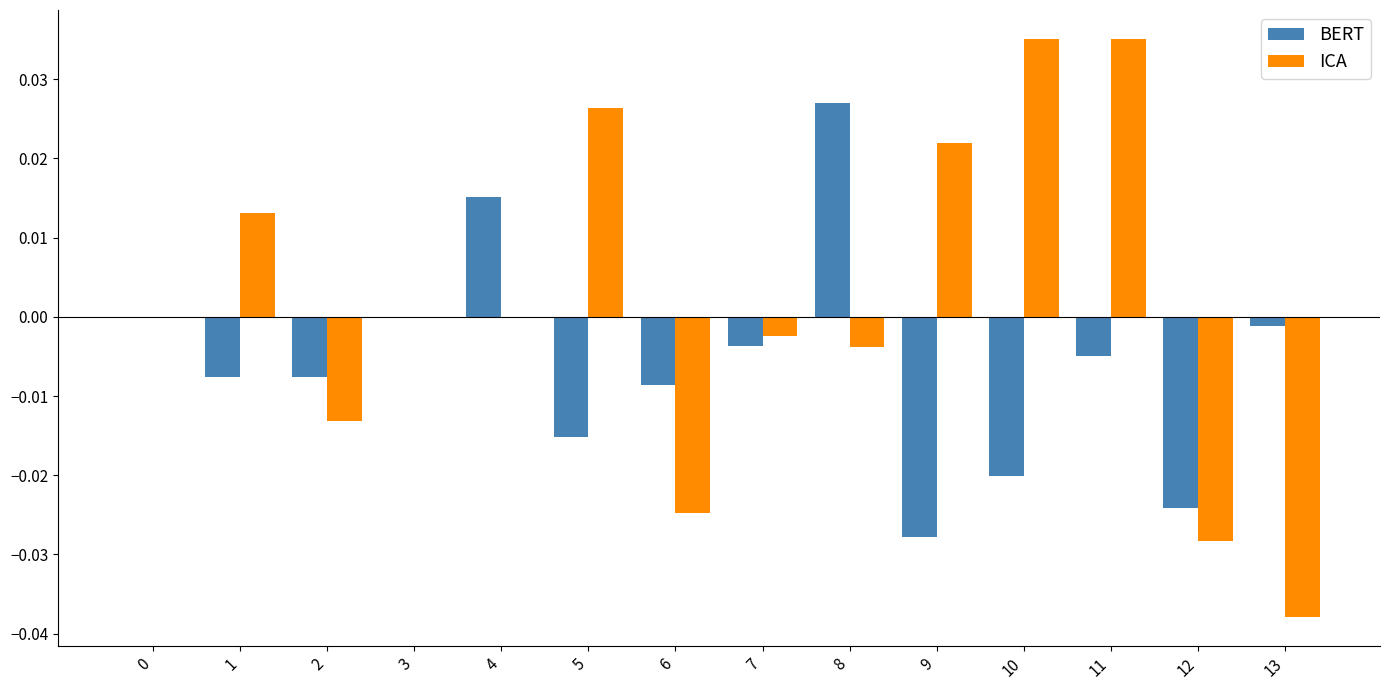

Count the number of categories in the chart.

14